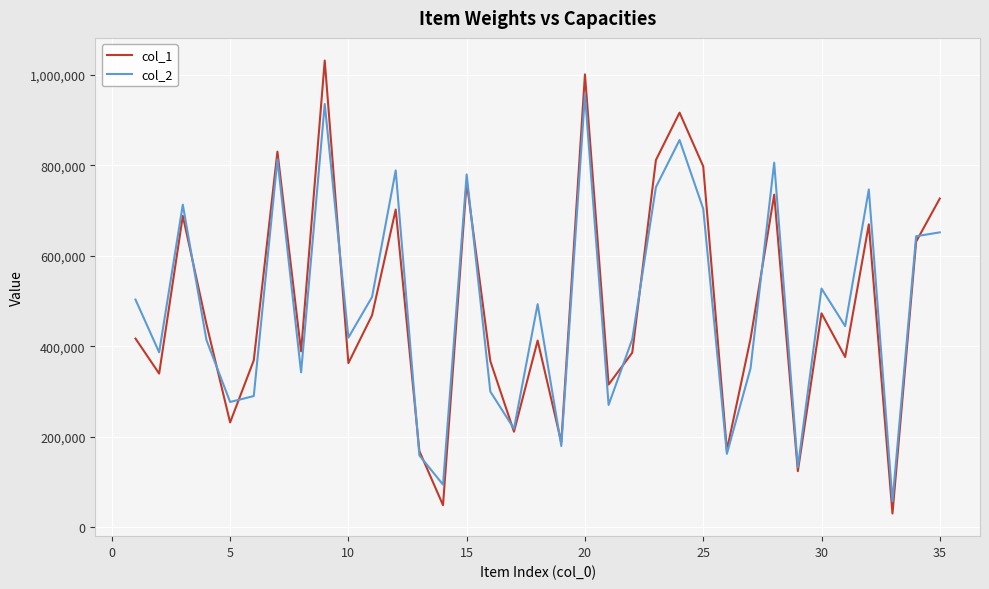

Which series has the widest spread of values?

col_1